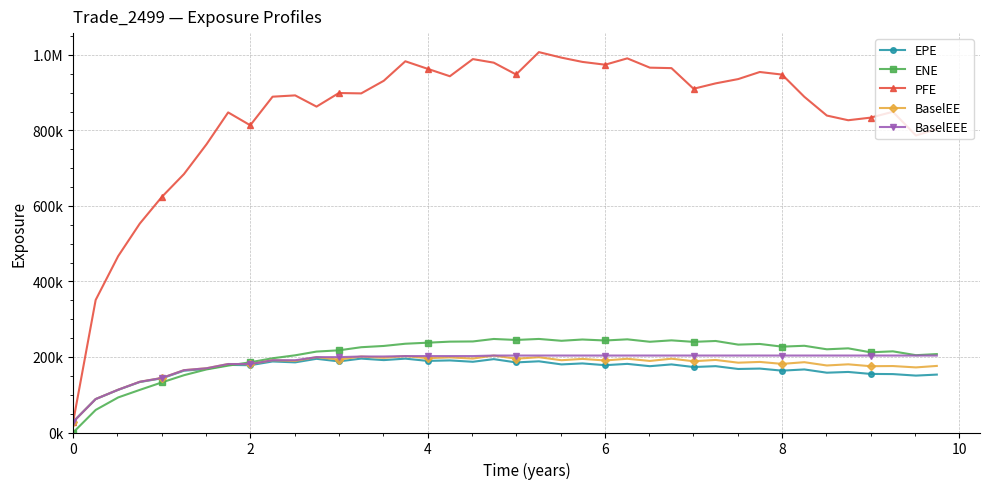

True or false: PFE and BaselEEE cross at least once.

False